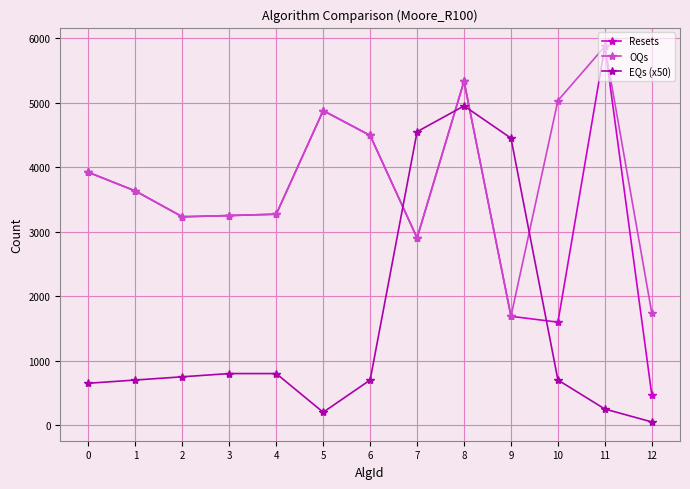

True or false: Resets and EQs (x50) intersect in this chart.

True